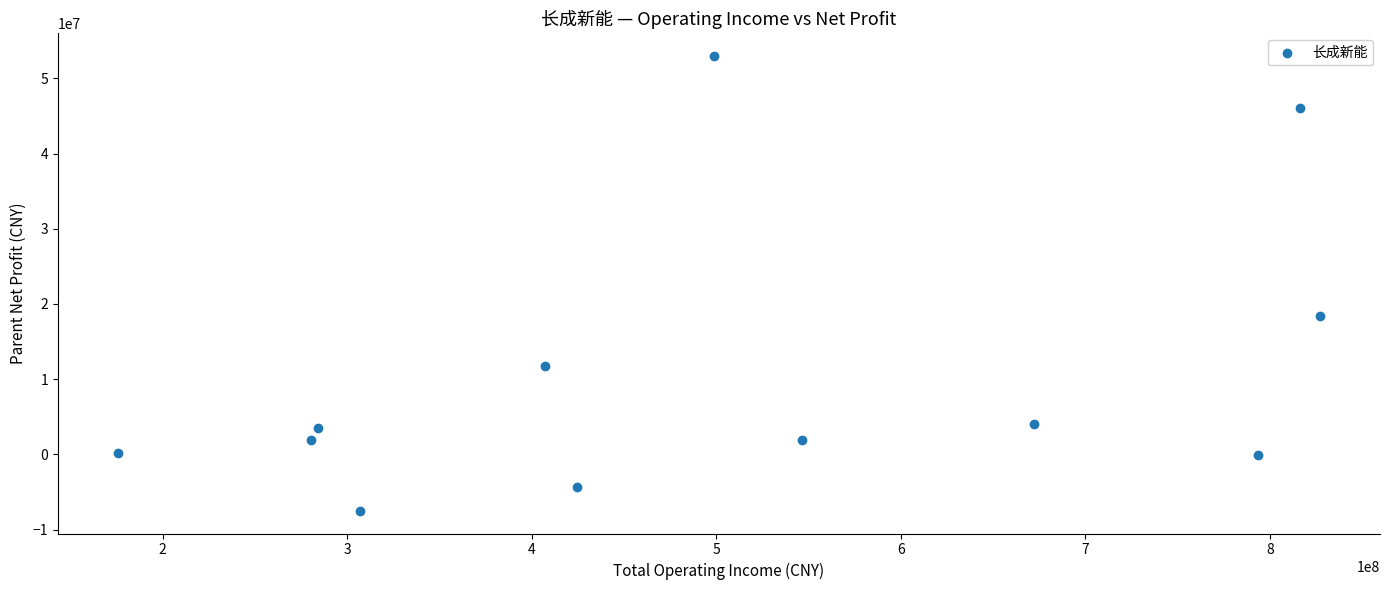

What Y value in the scatter plot is closest to 22732310?

18454671.5